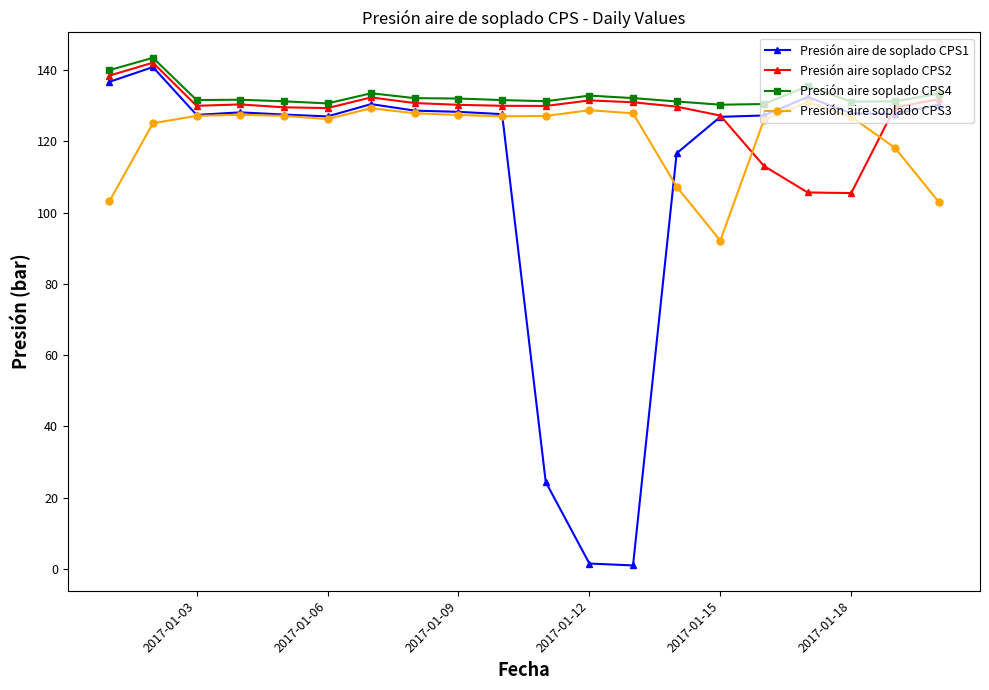

What are all the series names shown in the legend?

Presión aire de soplado CPS1, Presión aire soplado CPS2, Presión aire soplado CPS4, Presión aire soplado CPS3